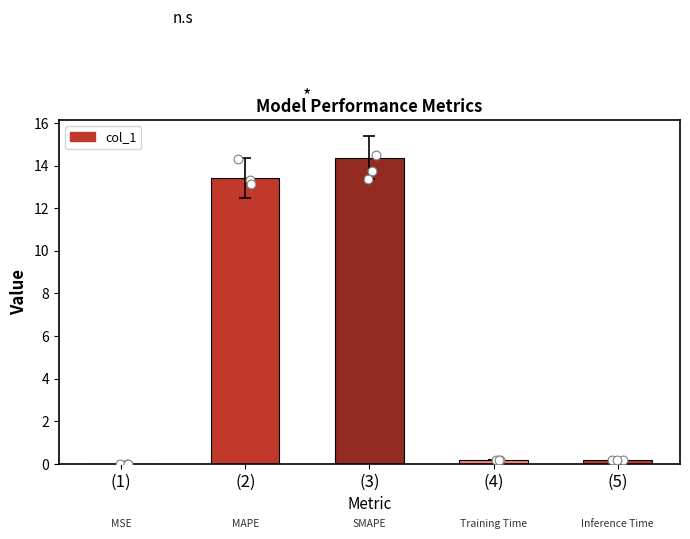

What is the change in value from (1) to (5)?

+0.2